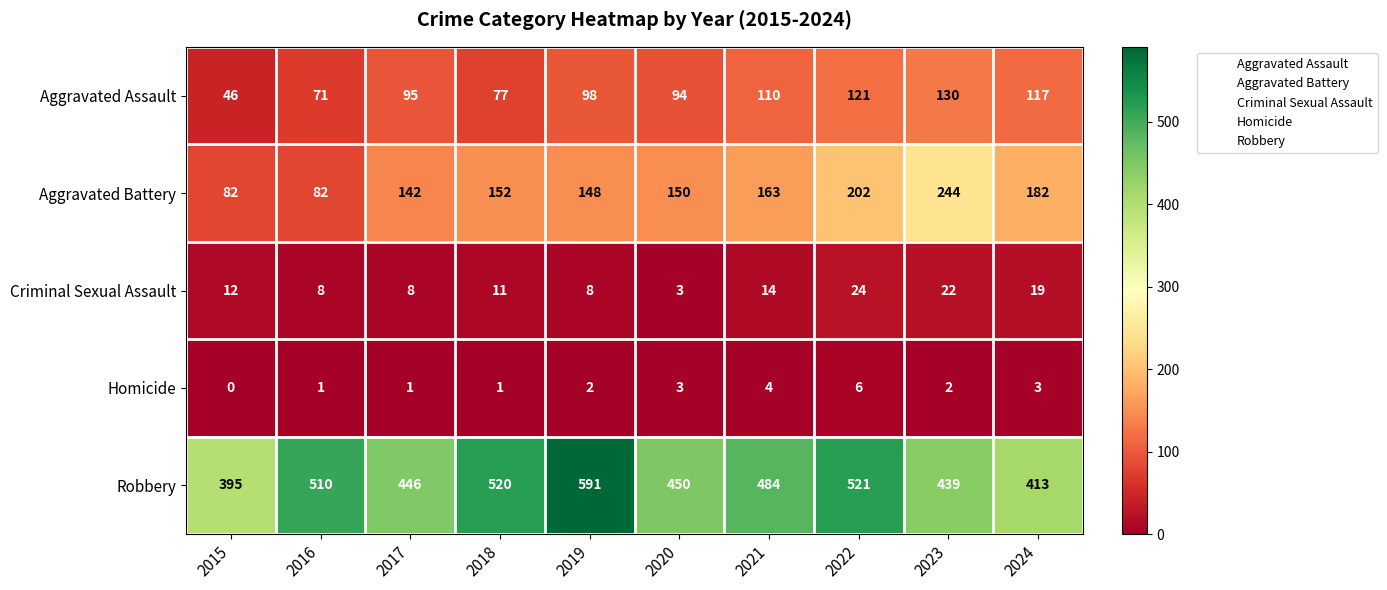

At 2019, list the series in order from smallest to largest.

Homicide, Criminal Sexual Assault, Aggravated Assault, Aggravated Battery, Robbery